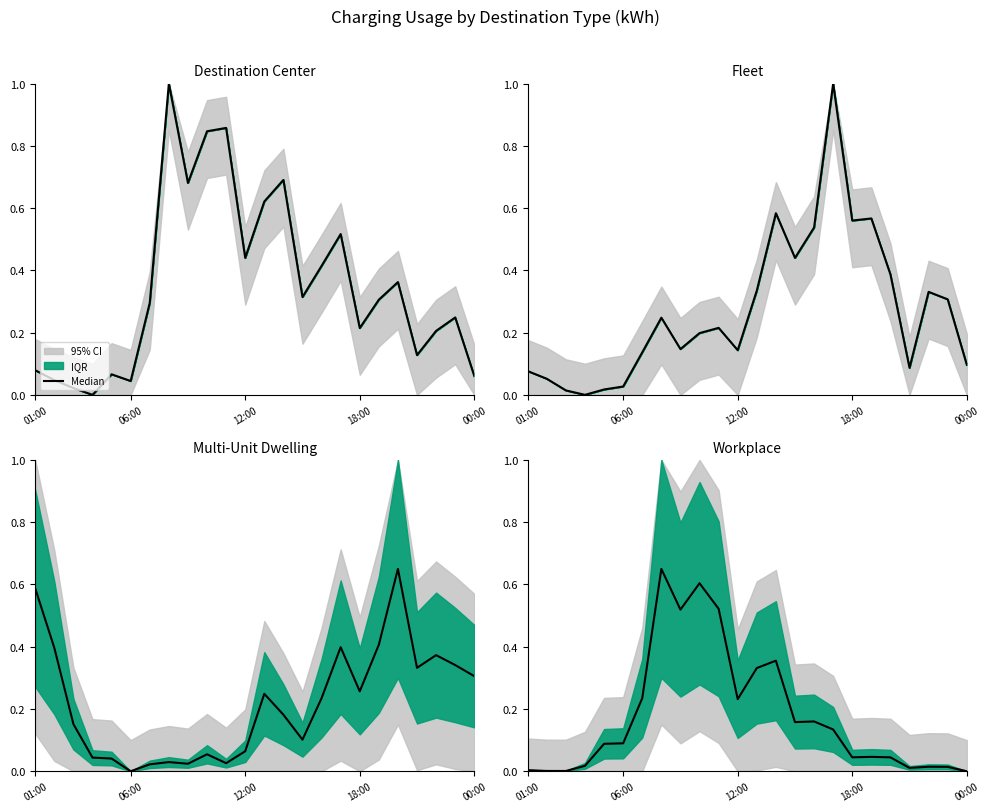

How many data points are above 0?

23